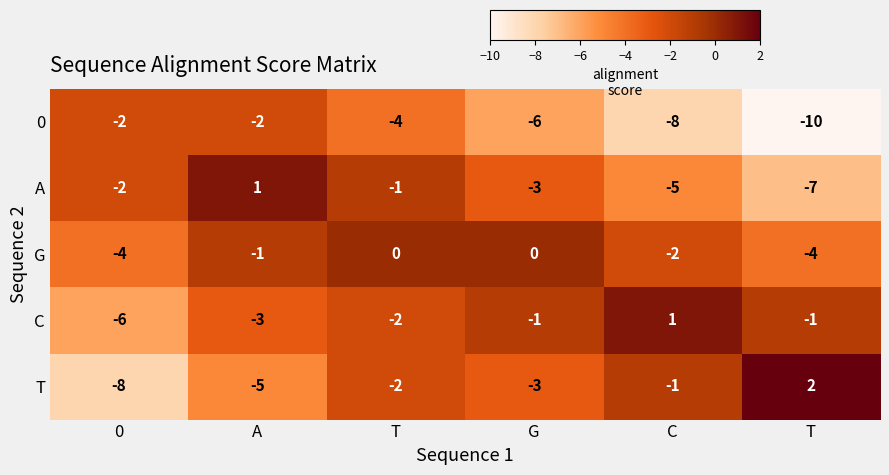

What is the total value across all series at 0?

-22